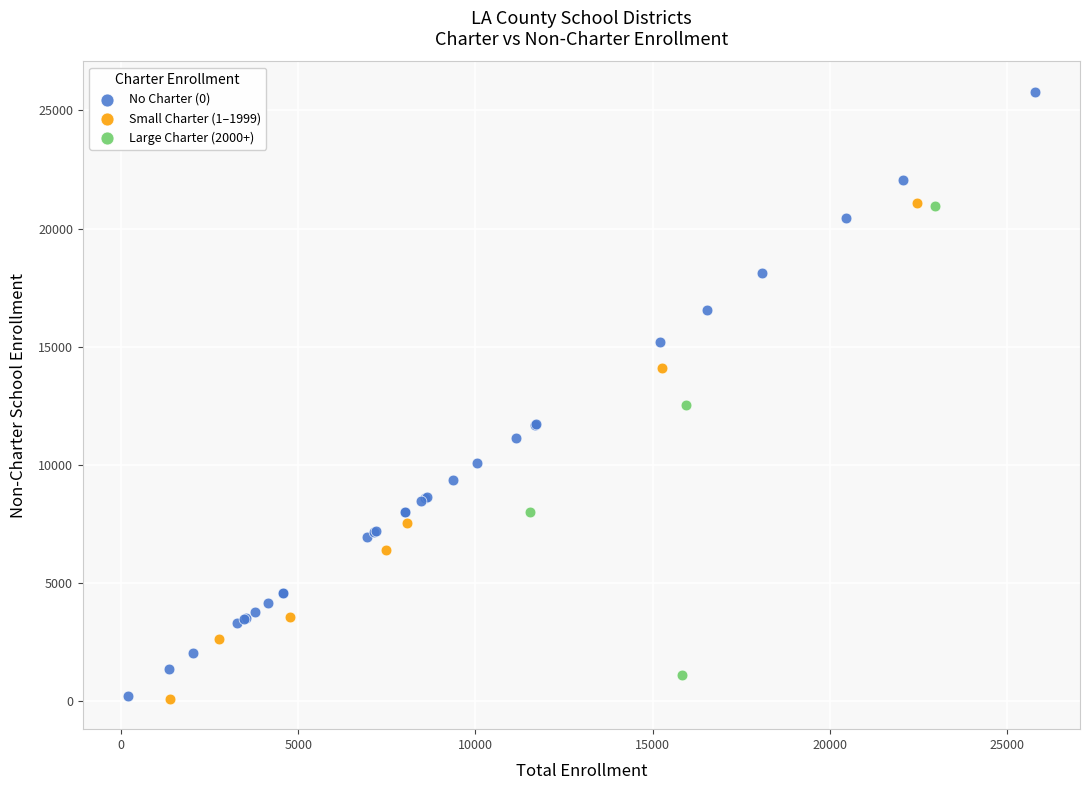

Which series has the widest spread of Y values?

No Charter (0)